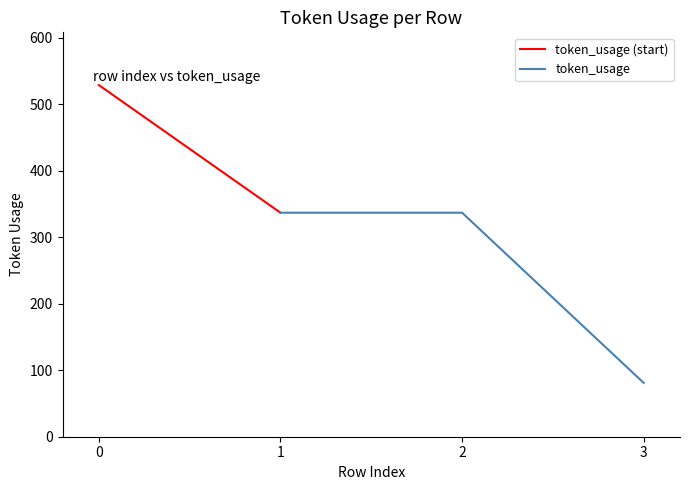

How many series are shown in this chart?

1